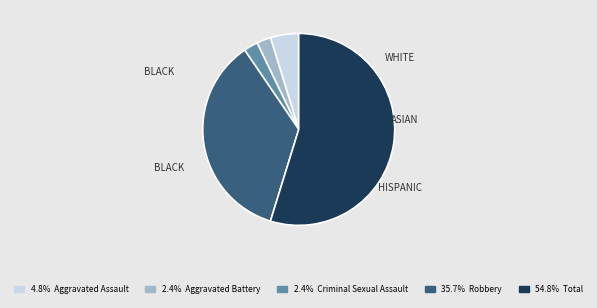

Is there any slice that represents more than half of the pie?

Yes